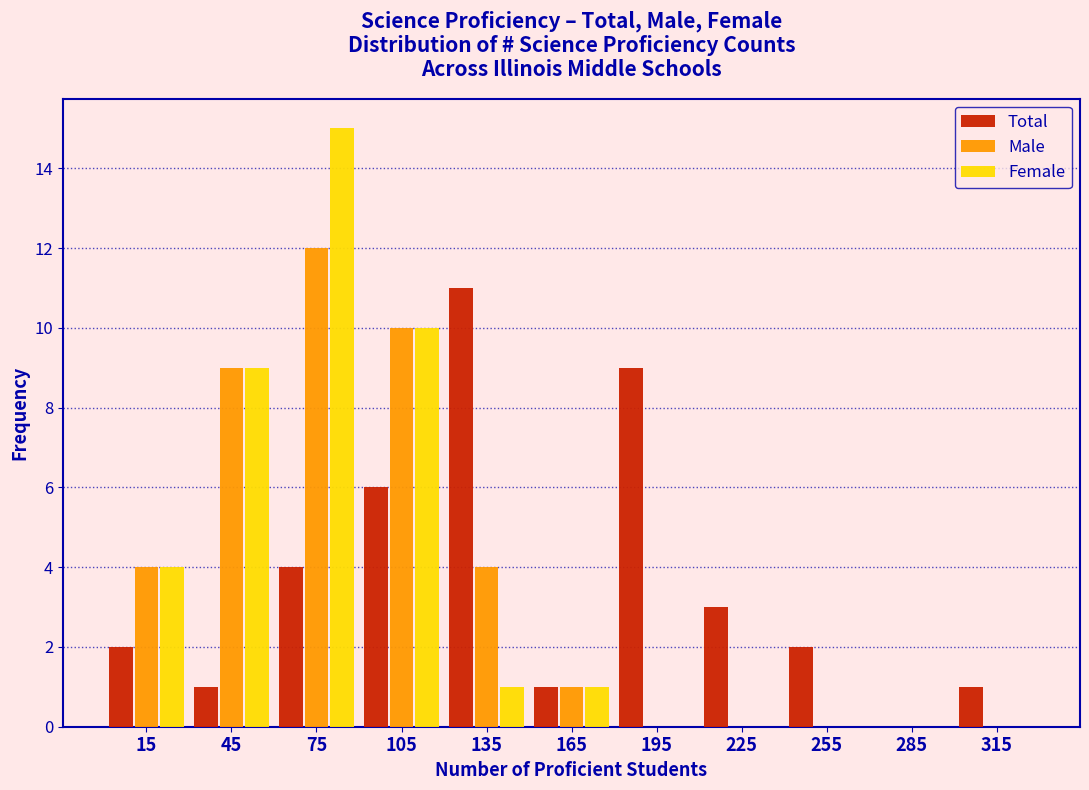

Reading left to right, transcribe this chart: for each range on the x-axis, give the height of each series' bar. The values are not printed on the chart, so give them approximately, as read against the axis.

0 to 30: Total=2	Male=4	Female=4
30 to 60: Total=1	Male=9	Female=9
60 to 90: Total=4	Male=12	Female=15
90 to 120: Total=6	Male=10	Female=10
120 to 150: Total=11	Male=4	Female=1
150 to 180: Total=1	Male=1	Female=1
180 to 210: Total=9	Male=0	Female=0
210 to 240: Total=3	Male=0	Female=0
240 to 270: Total=2	Male=0	Female=0
270 to 300: Total=0	Male=0	Female=0
300 to 330: Total=1	Male=0	Female=0